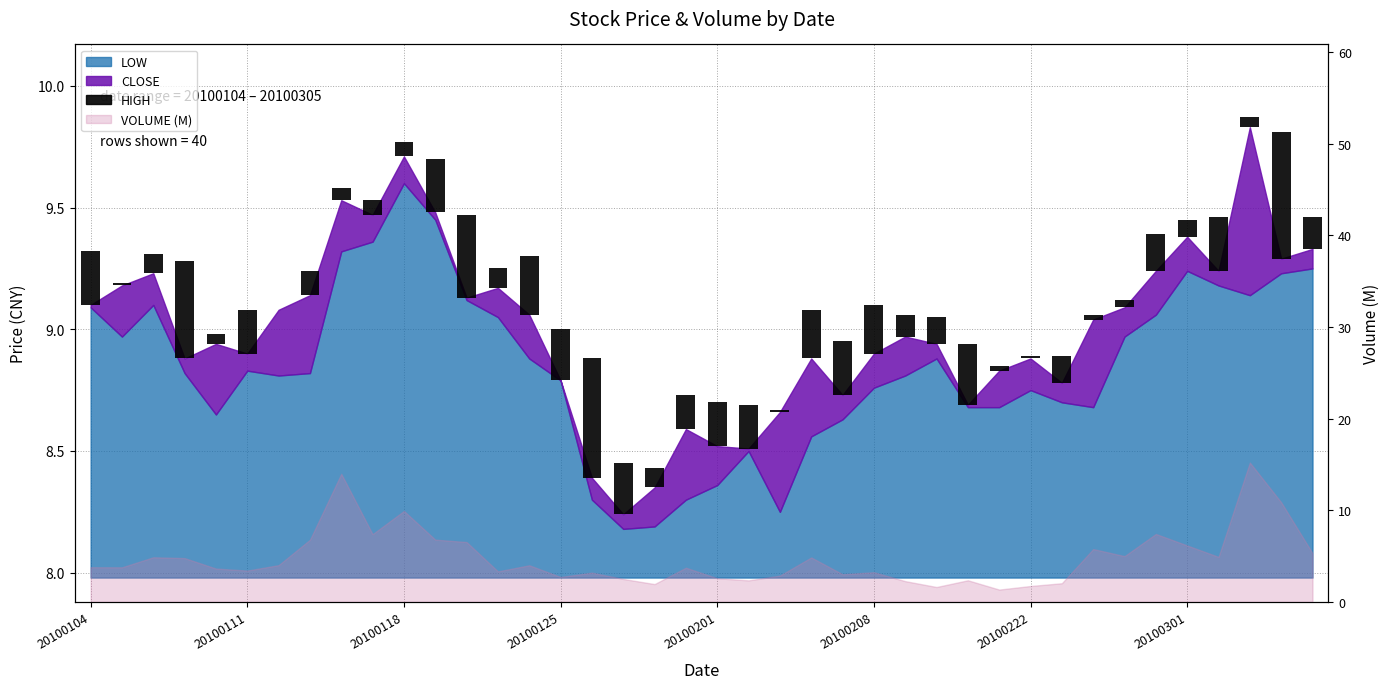

How many categories are shown in the chart?

40